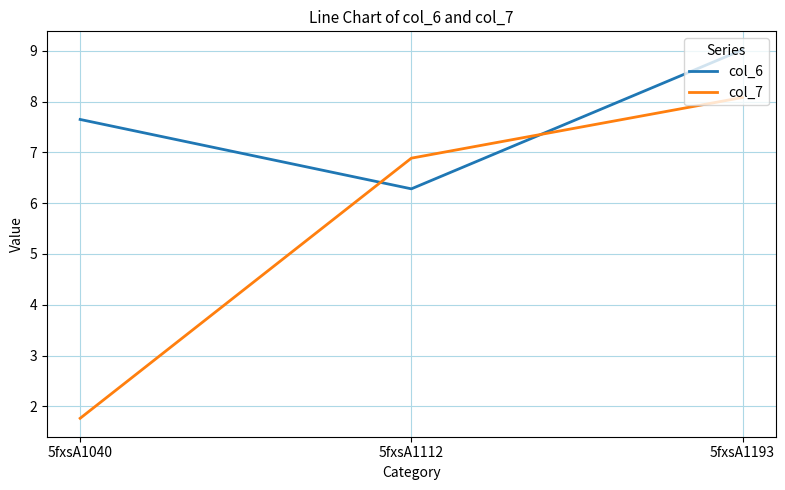

Which series has the largest total across all categories?

col_6